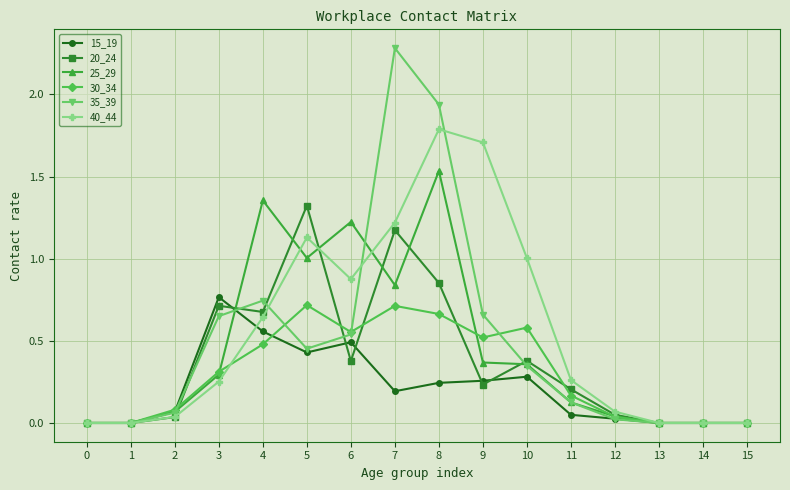

Which series changed the most between 4 and 9?

40_44